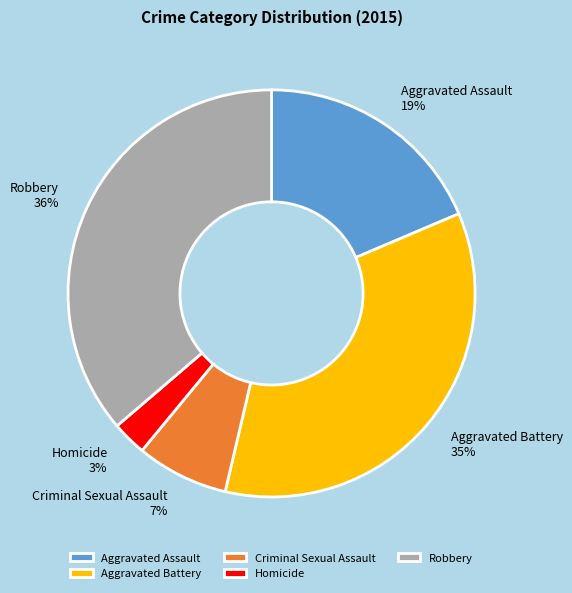

Count the number of slices in the pie.

5